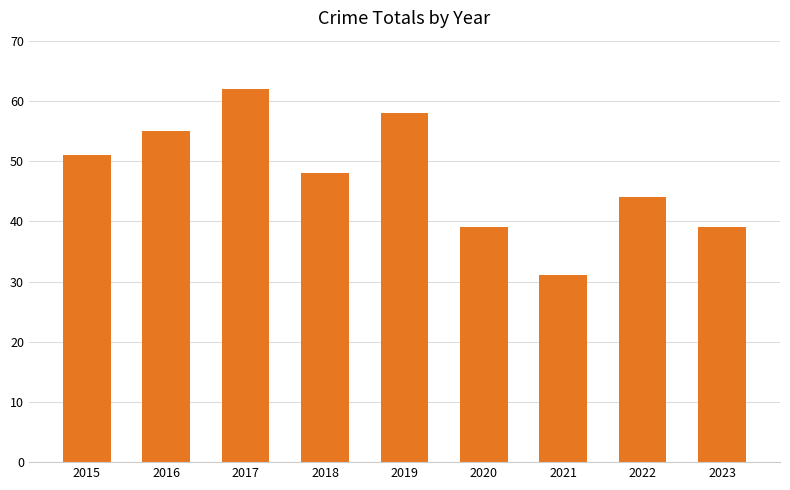

Which has a higher value, 2022 or 2016?

2016